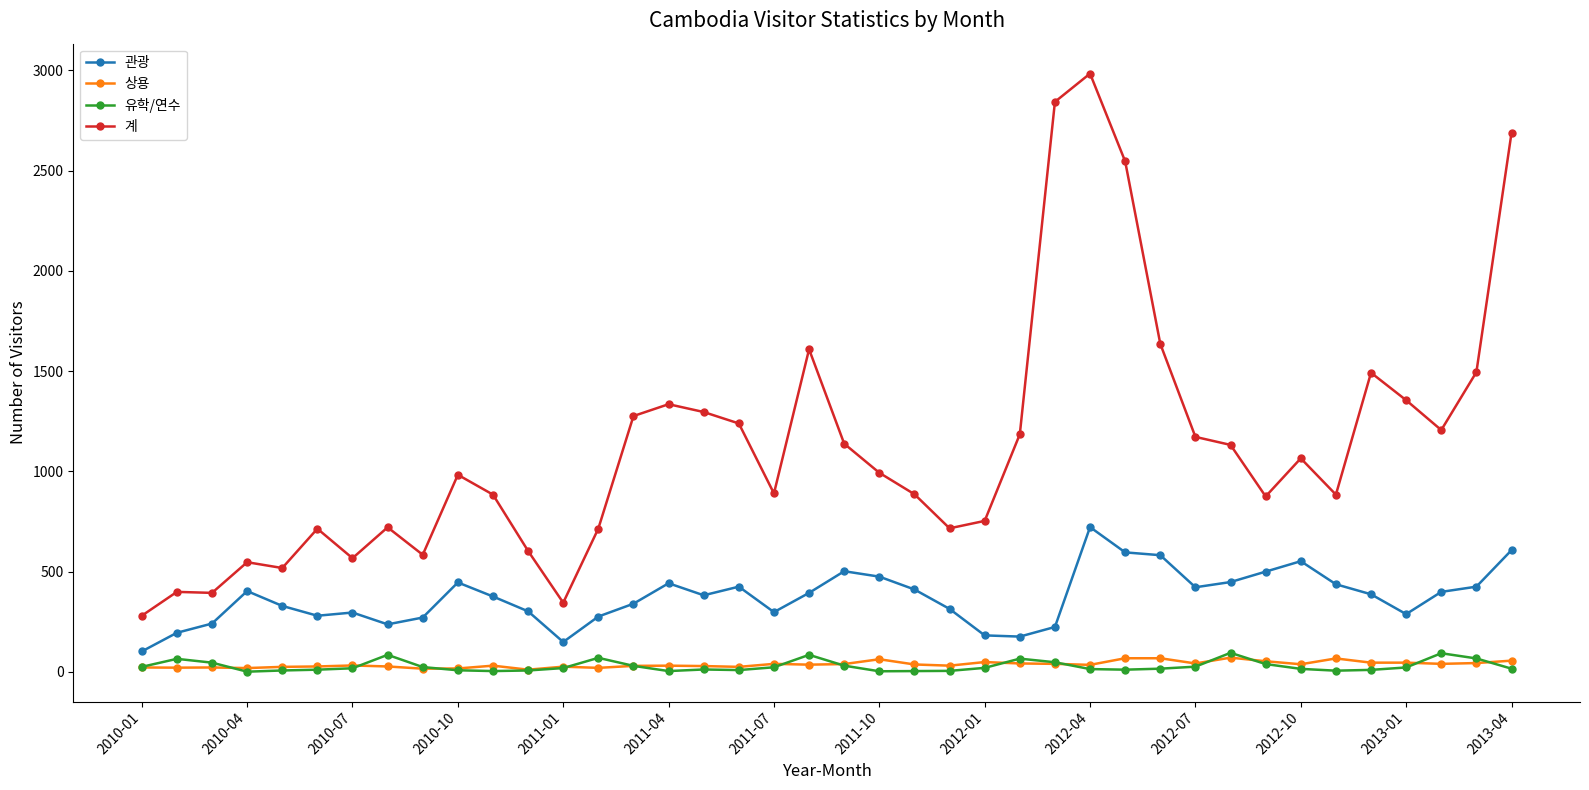

True or false: 관광 has more than 0 points higher than both neighbors.

True